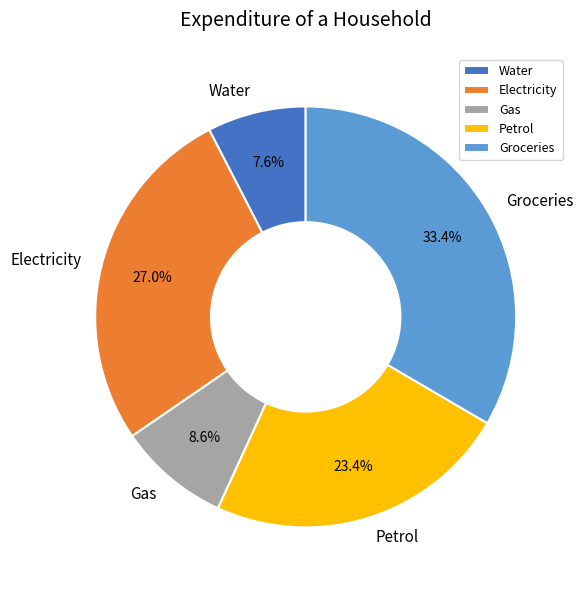

Do Groceries and Water together represent more than half of the pie?

No